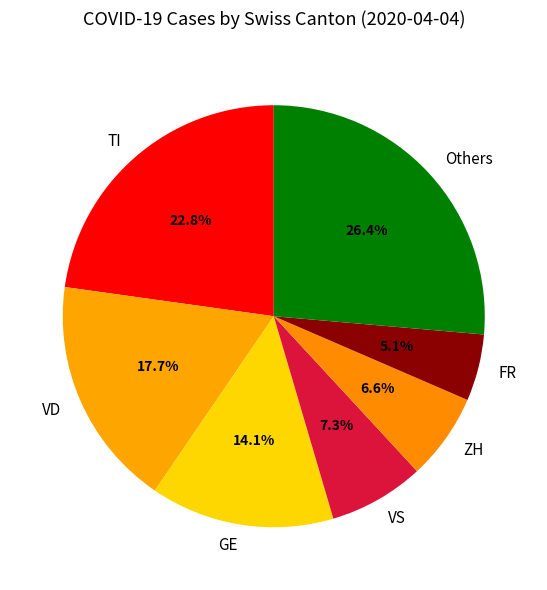

Does FR represent more than half of the total?

No